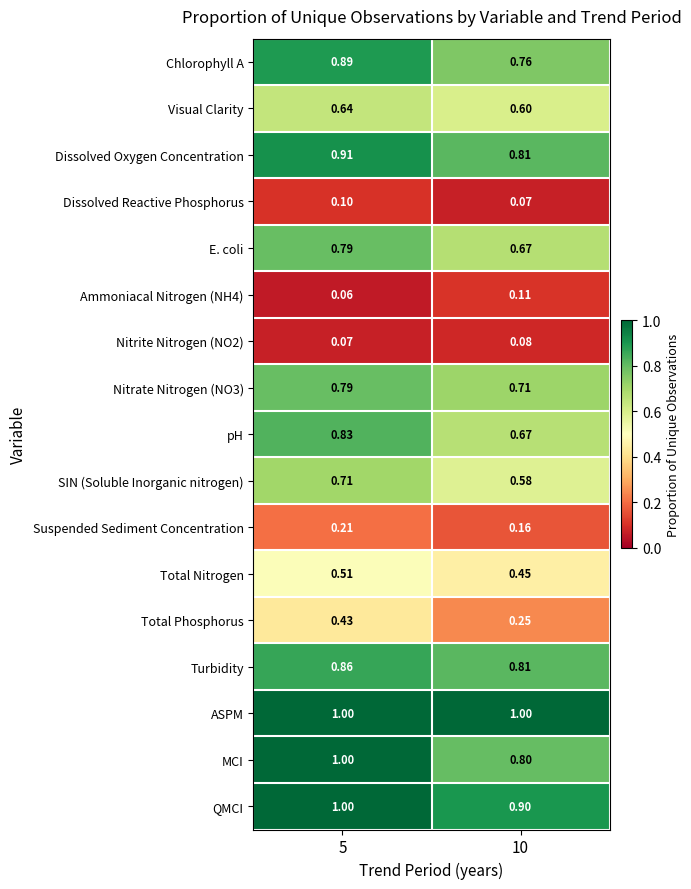

Which series changed the most between 5 and 10?

MCI